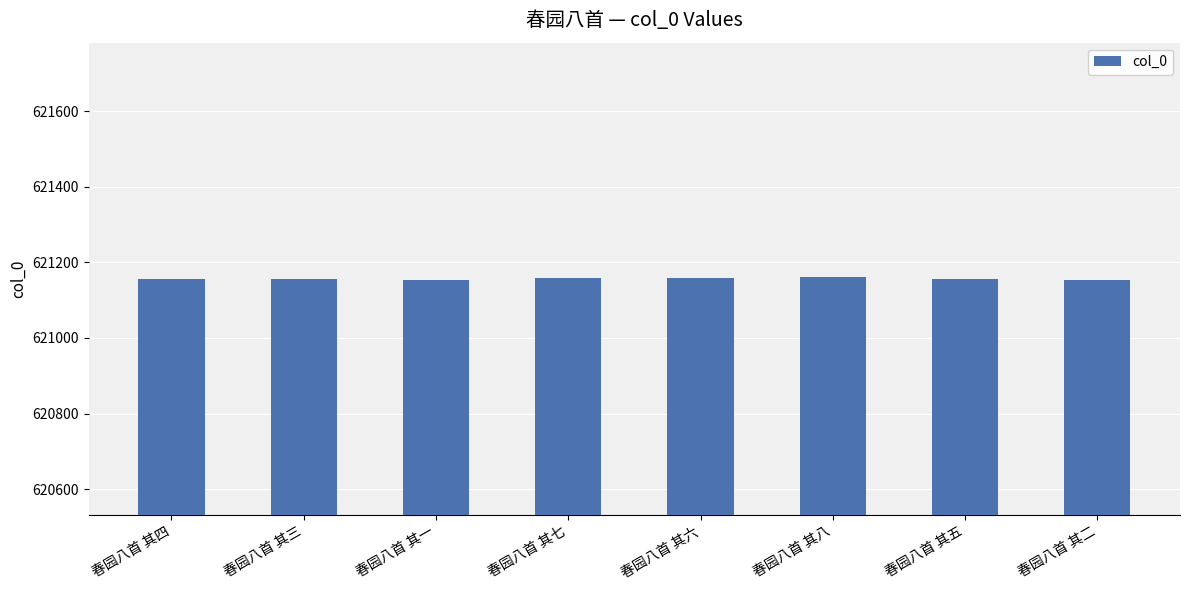

What is the approximate value at 春园八首 其七?

621159